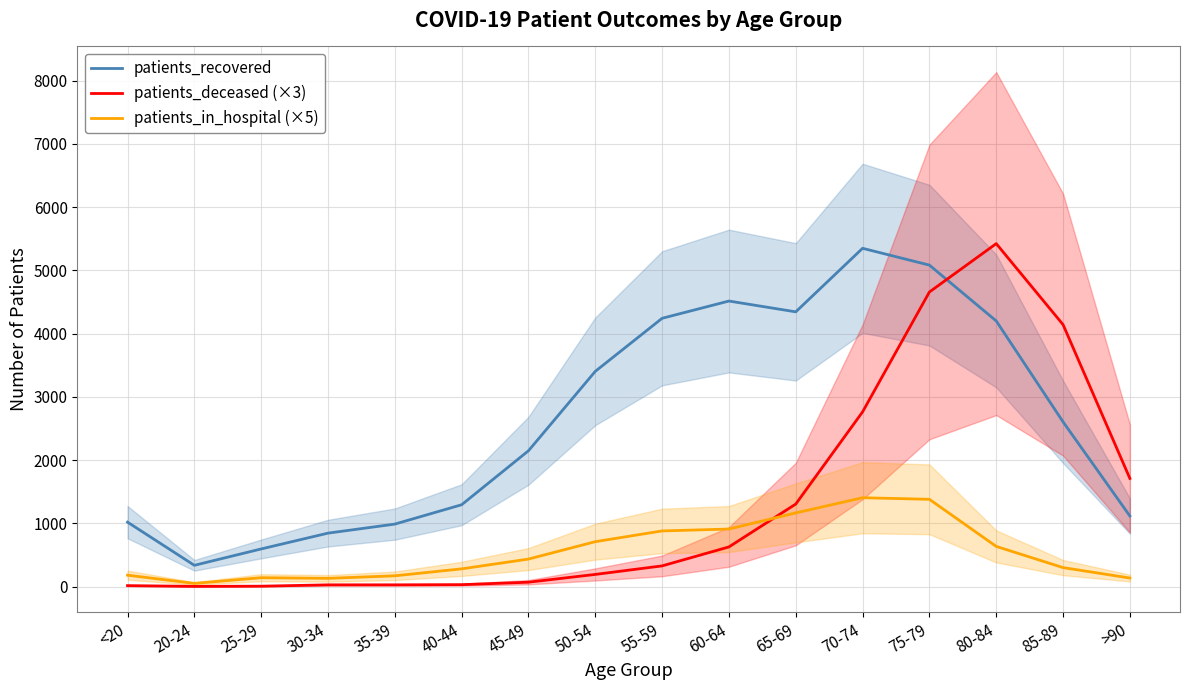

True or false: patients_recovered and patients_in_hospital (×5) cross at least once.

False